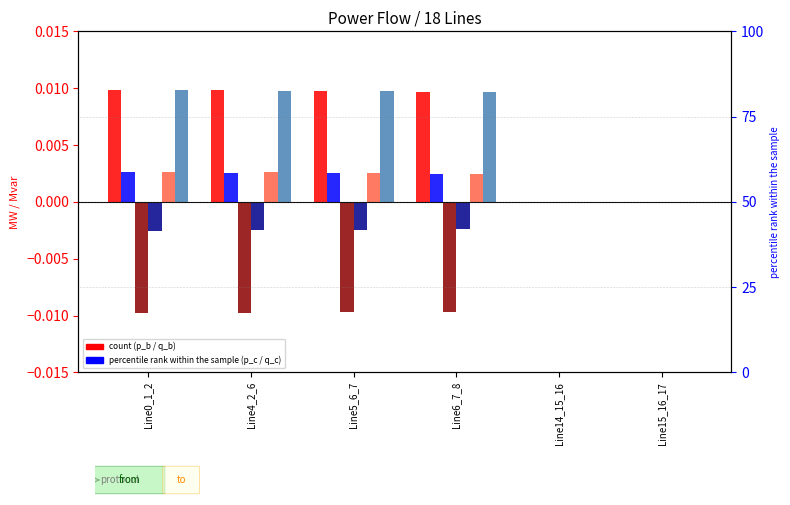

What is the label of the 3rd bar from the left?

Line5_6_7